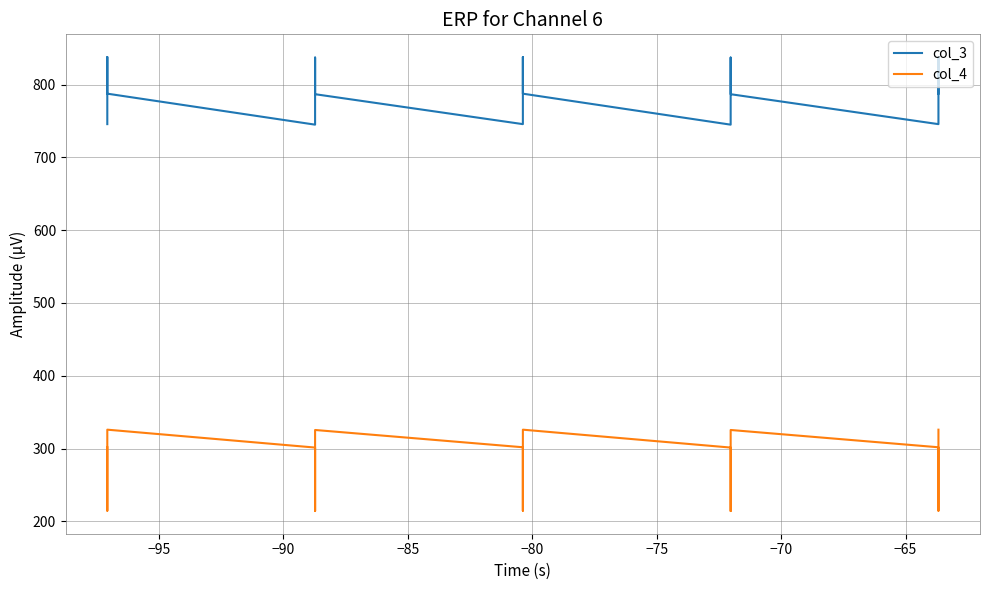

Reading right to left, extract all data points from this chart.

col_3: 745.9	796.2	838.1	787.7	745.1	795.5	837.3	787.0	745.8	796.2	838.0	787.7	745.1	795.5	837.3	787.0	745.8	796.2	838.0	787.7
col_4: 301.7	214.5	238.7	325.9	301.3	214.1	238.2	325.5	301.7	214.5	238.7	325.9	301.3	214.1	238.2	325.5	301.7	214.5	238.6	325.9